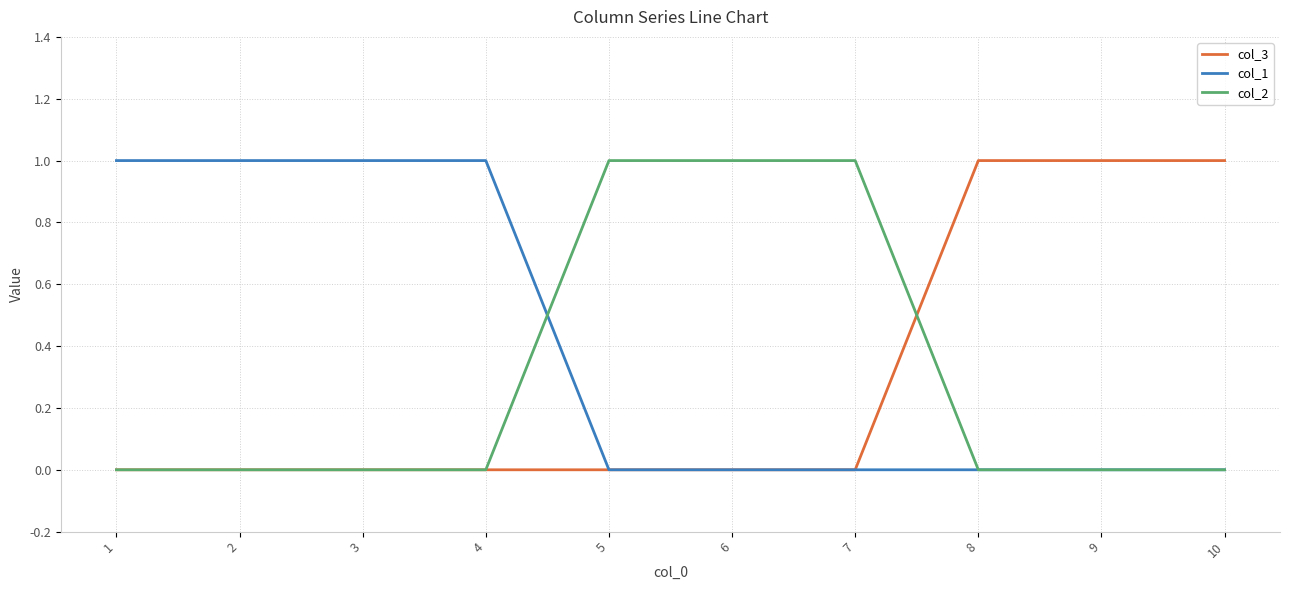

What is the highest value of the col_1 series?

1